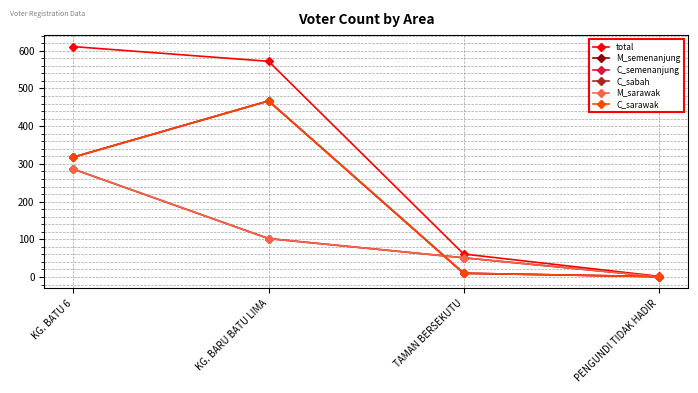

Does the chart have visible grid lines?

Yes